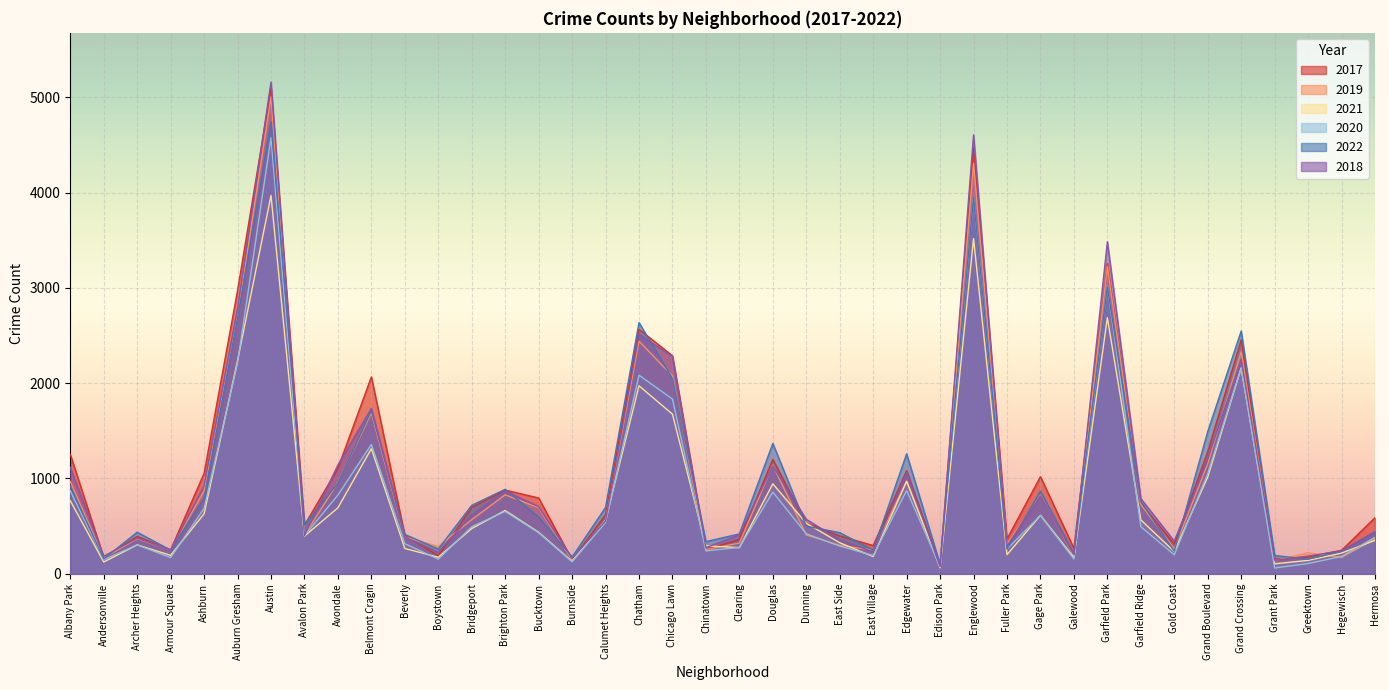

Between Chatham and Hermosa, which series saw the biggest shift?

2022